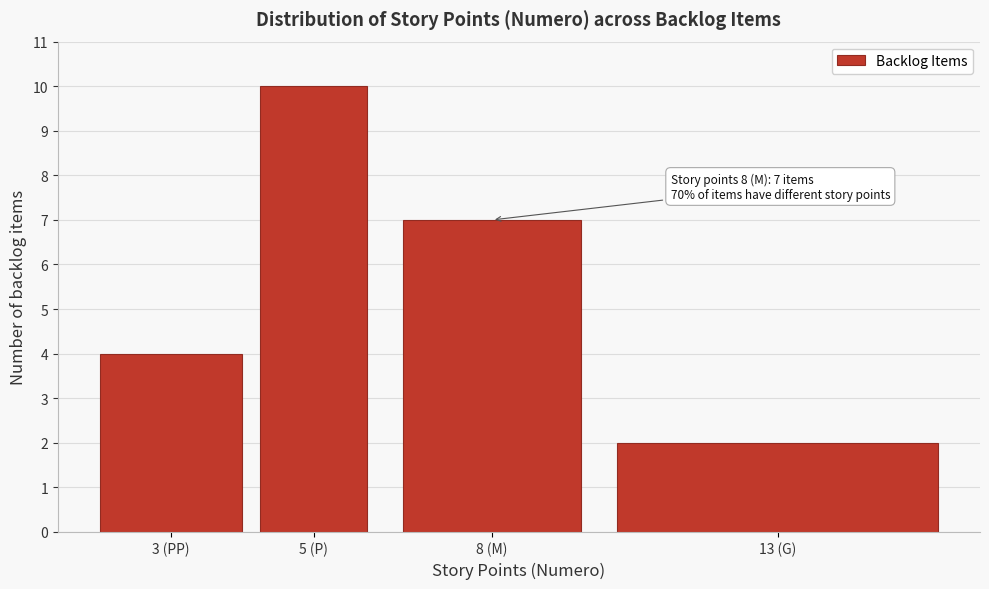

Reading left to right, what are all the values shown in this chart?

3 (PP)=4	5 (P)=10	8 (M)=7	13 (G)=2